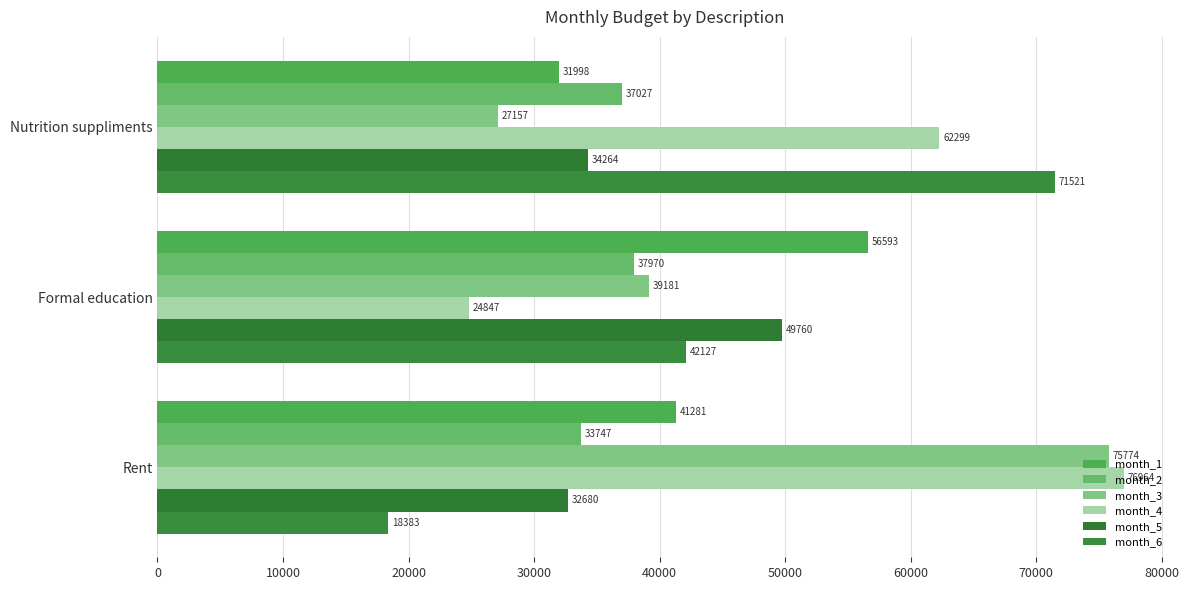

Which label corresponds to the largest value in the chart?

Rent